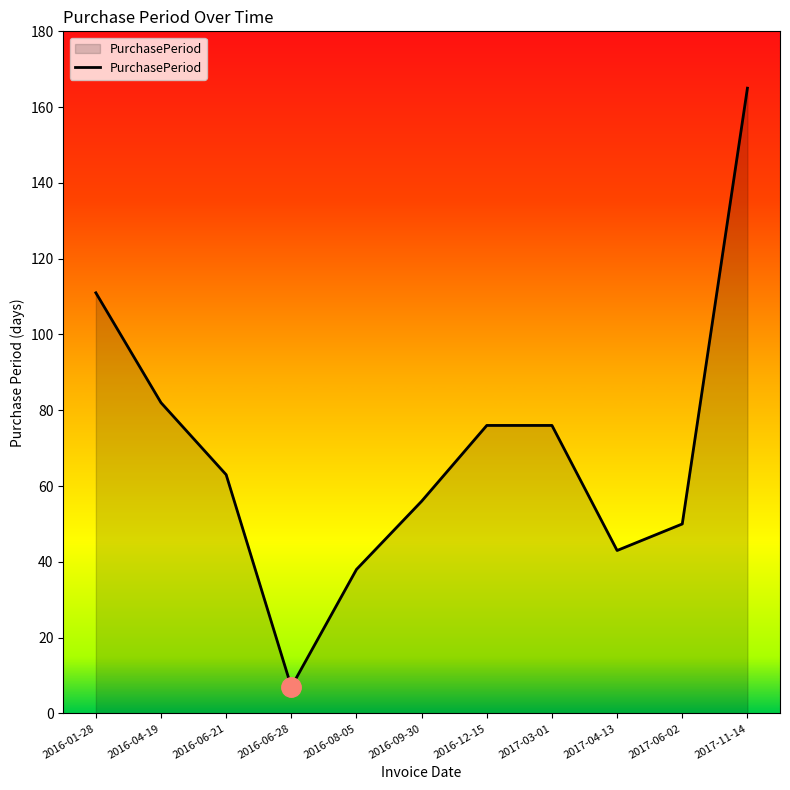

What is the smallest value displayed?

7